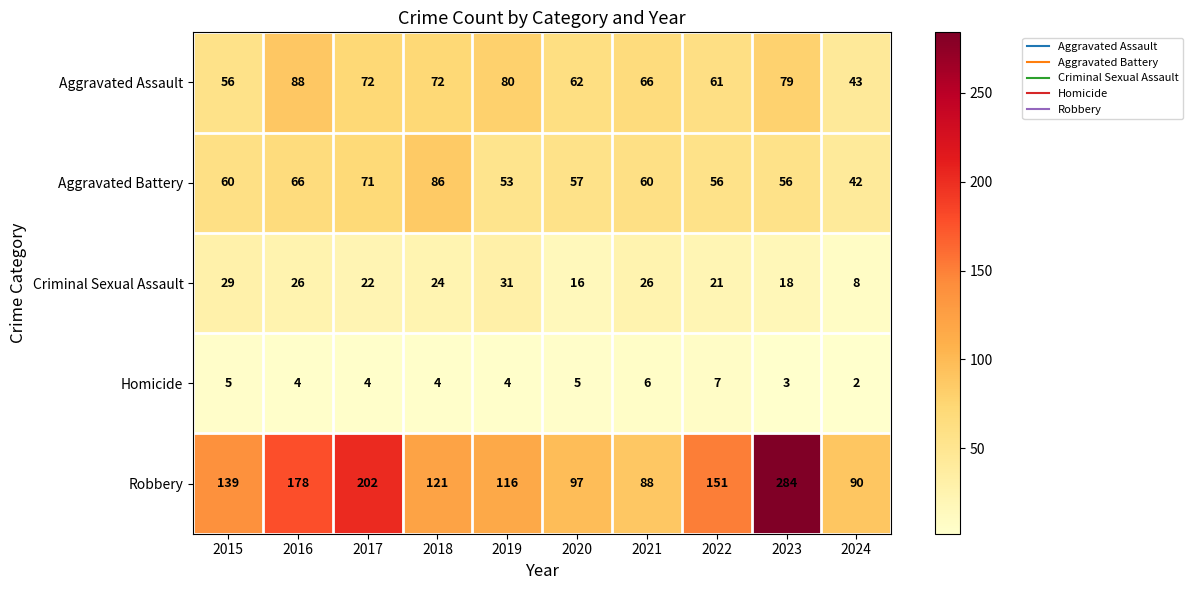

Rank the series at 2020 from highest to lowest value.

Robbery, Aggravated Assault, Aggravated Battery, Criminal Sexual Assault, Homicide